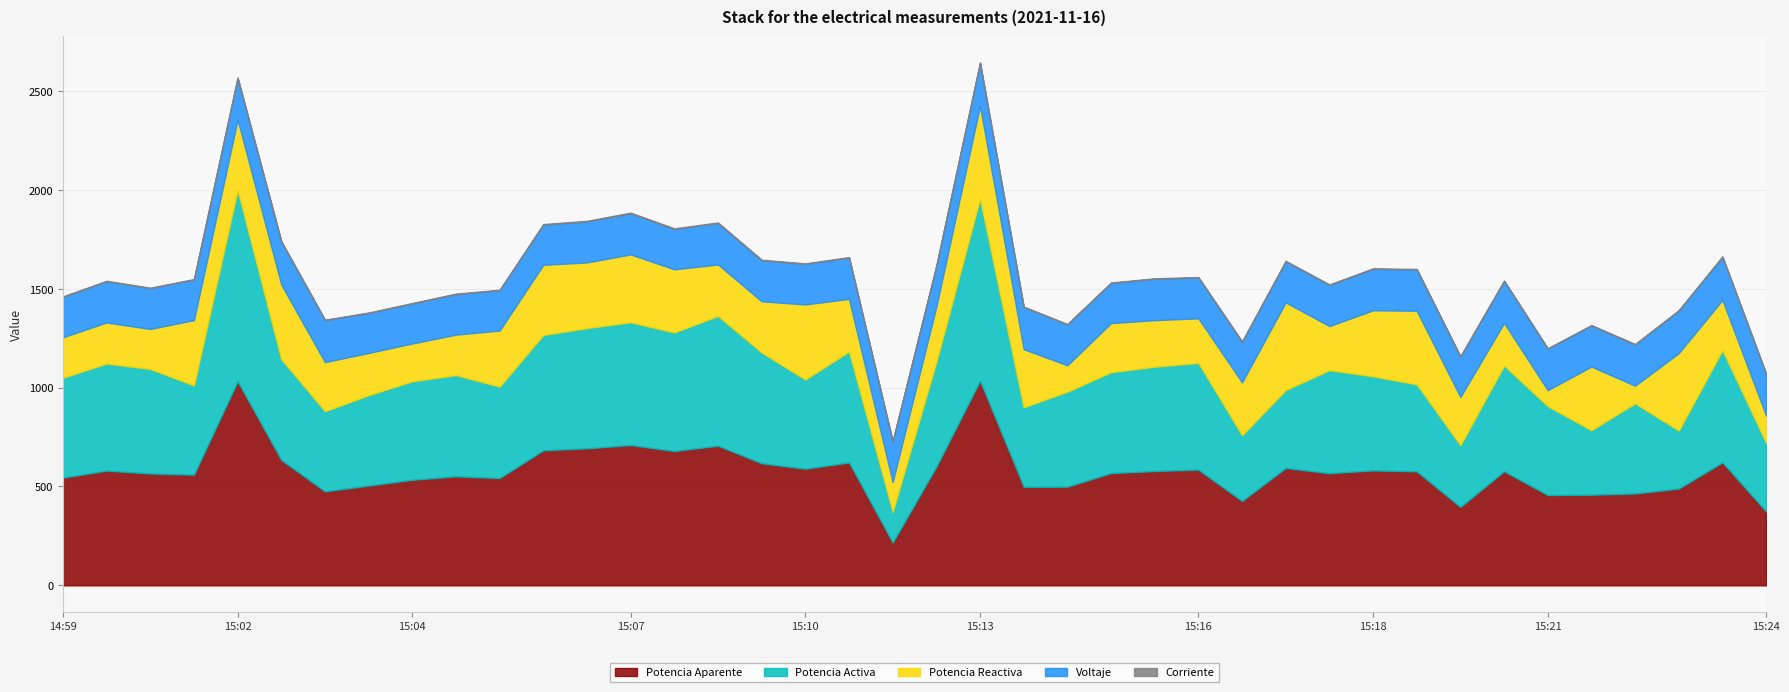

Which series has the largest total across all categories?

Potencia Aparente